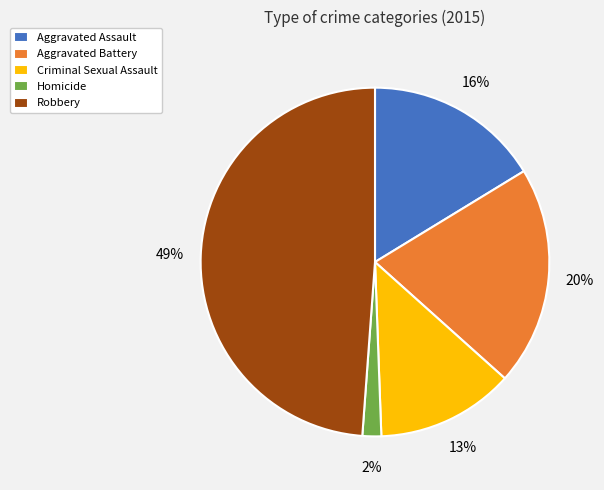

True or false: Robbery accounts for 61% of the total.

False